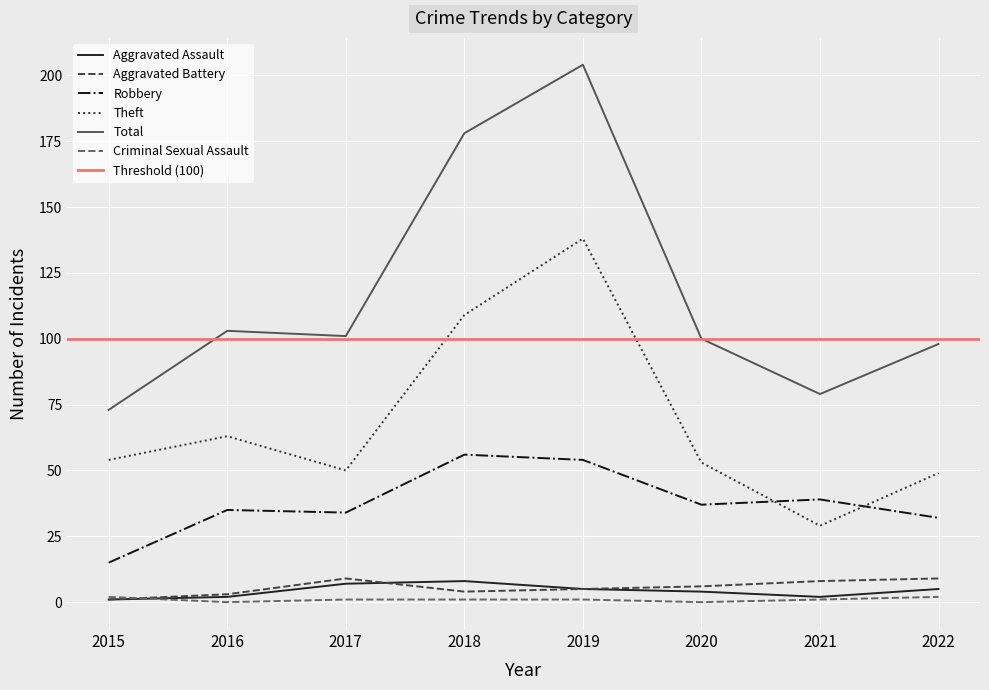

After their last crossing, which series has the higher values: Theft or Robbery?

Theft